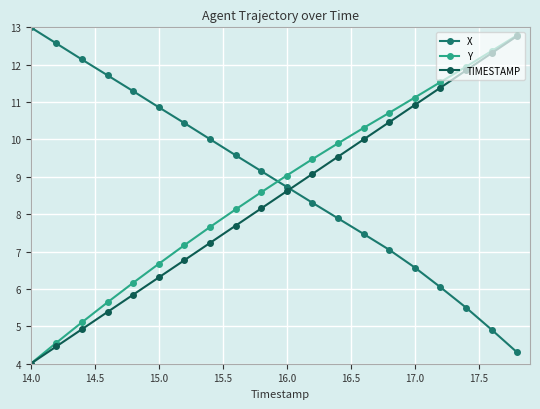

True or false: TIMESTAMP has more than 0 interior local peaks.

False